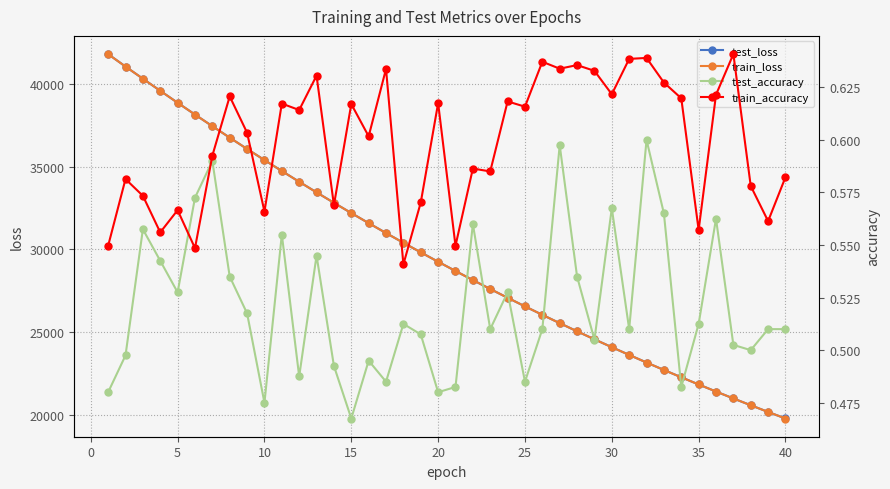

What is the maximum value for train_accuracy?

0.6